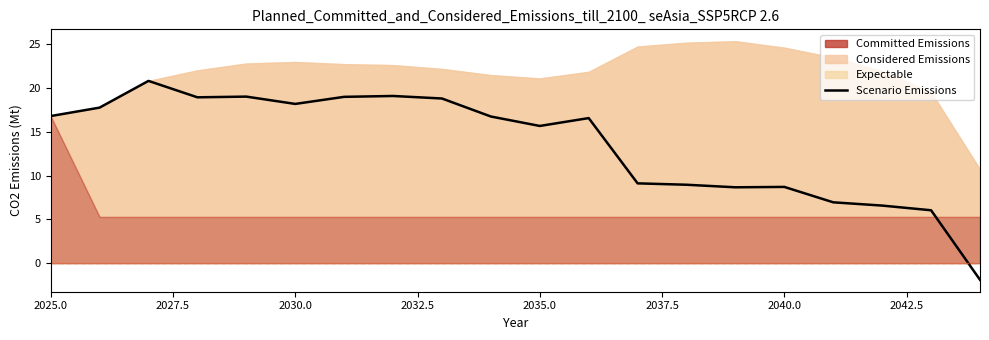

Does the chart display data point markers on the line(s)?

No